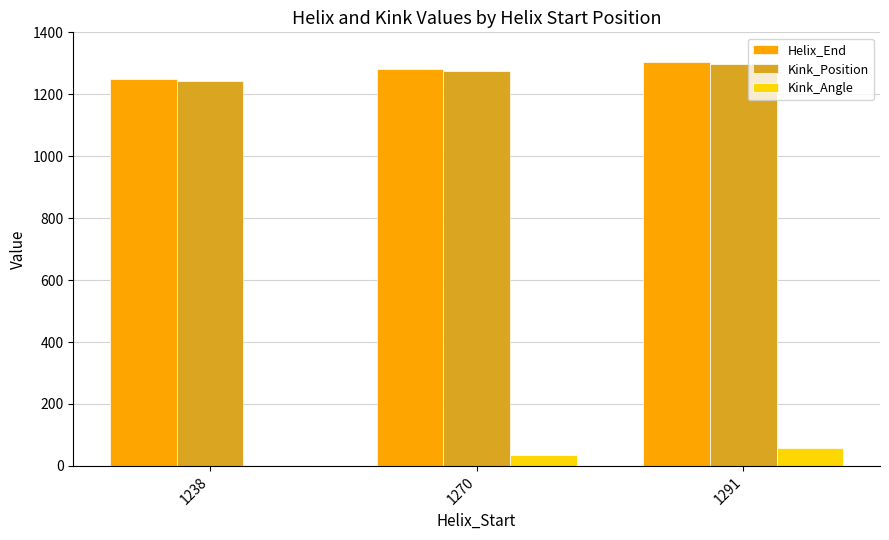

Which series has the largest range (max minus min)?

Kink_Angle